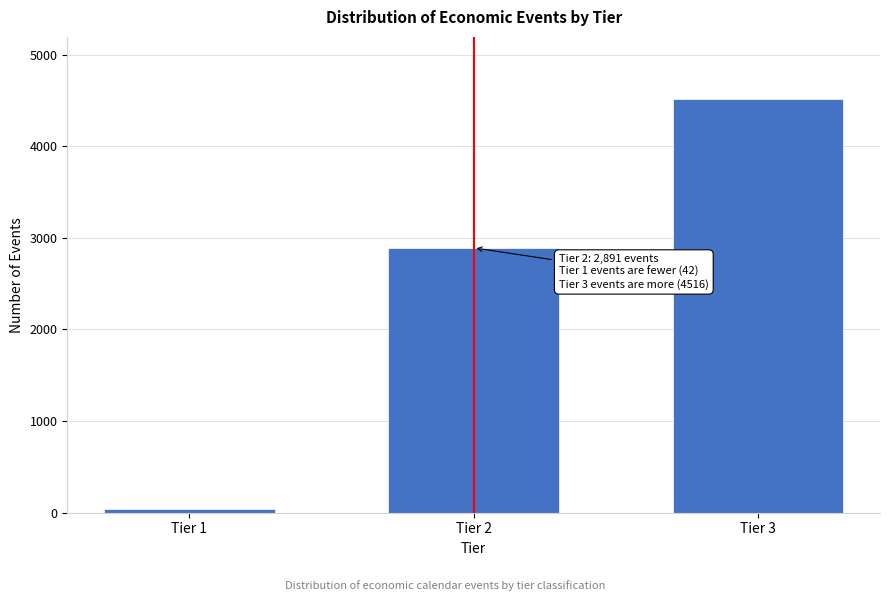

Reading right to left, extract all data points from this chart.

4516	2891	42